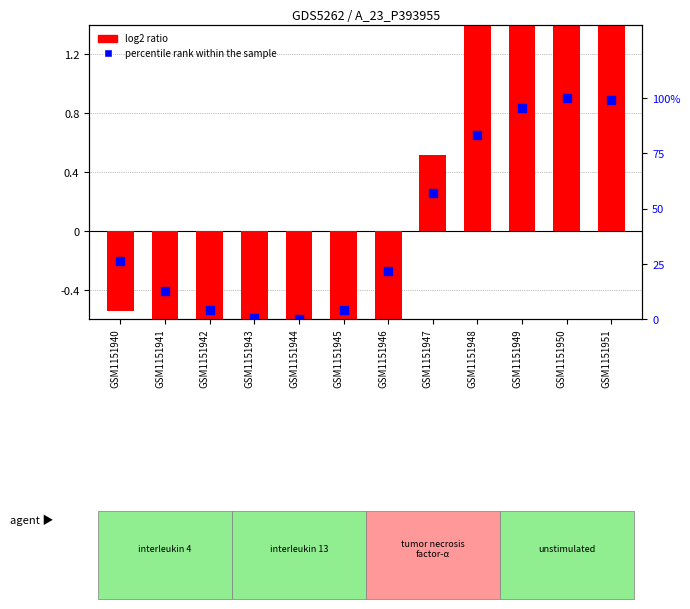

What are all the series names shown in the legend?

log2 ratio, percentile rank within the sample